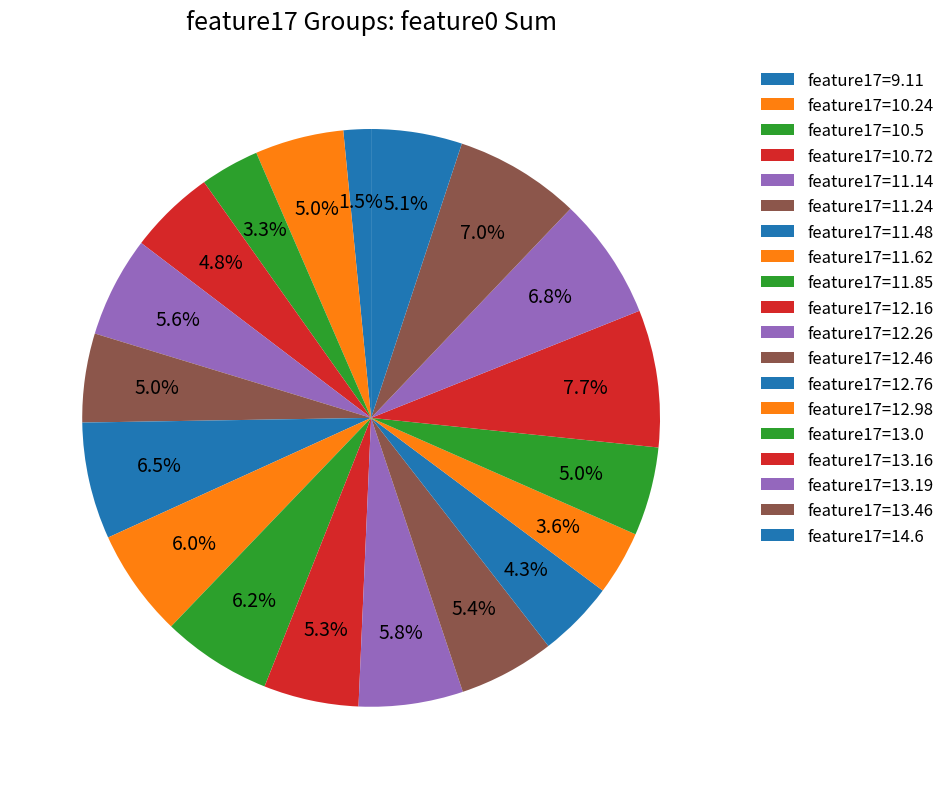

How many segments does this pie chart have?

19